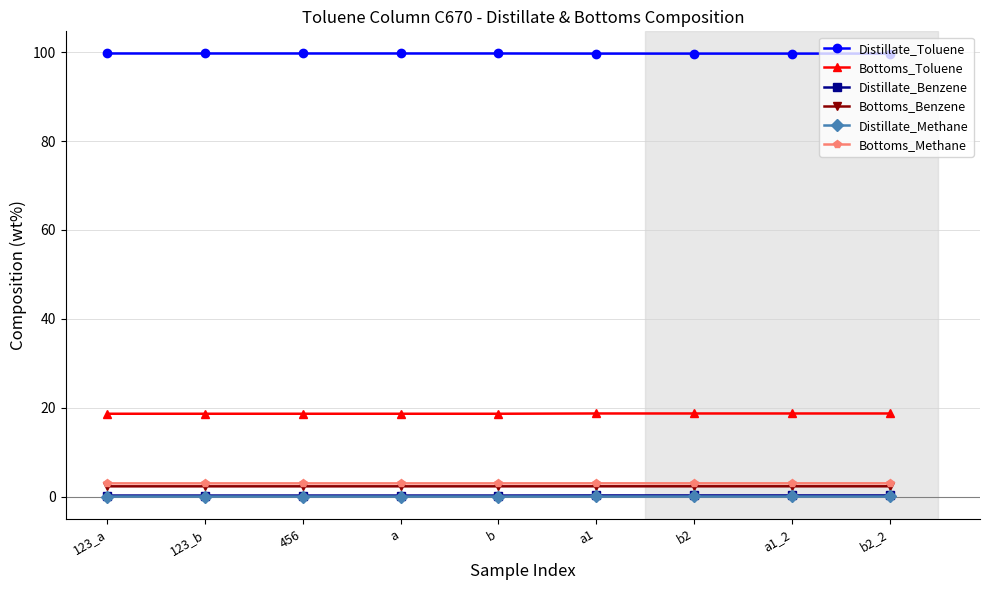

Is it true that Bottoms_Toluene equals 18.6 at b?

True